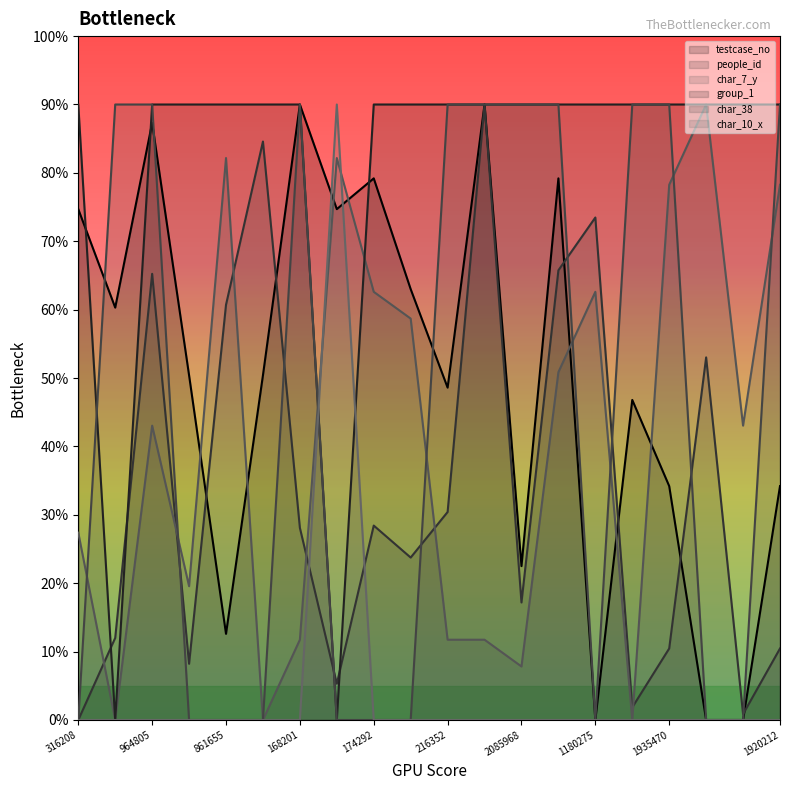

What is the average value of the char_10_x series?

4.5